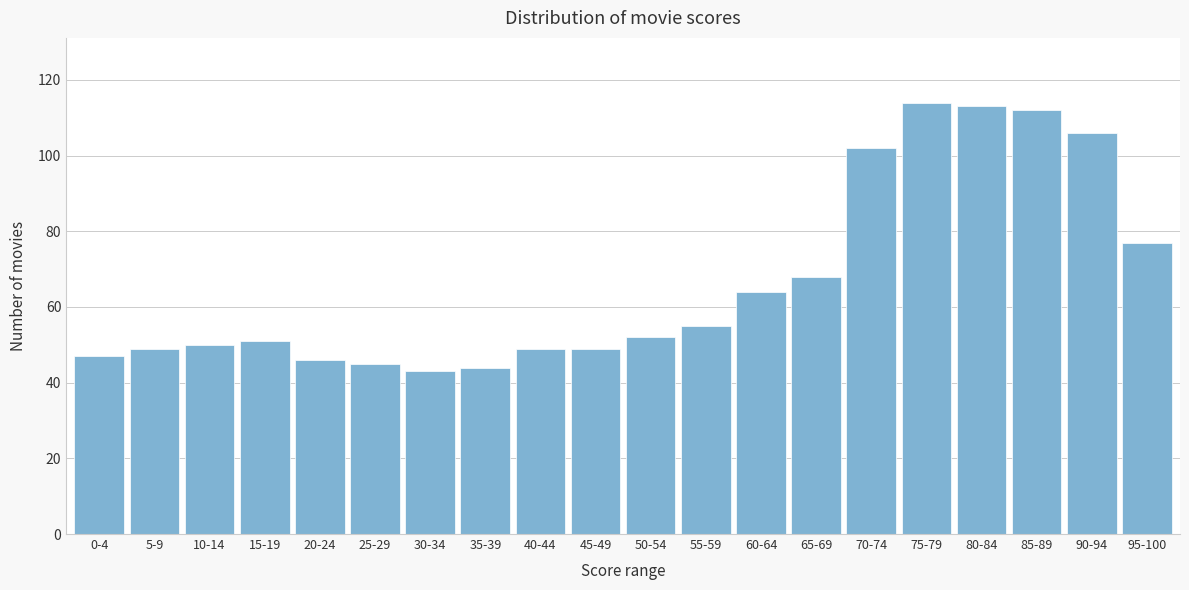

Reading left to right, transcribe all the data shown in this chart.

47	49	50	51	46	45	43	44	49	49	52	55	64	68	102	114	113	112	106	77